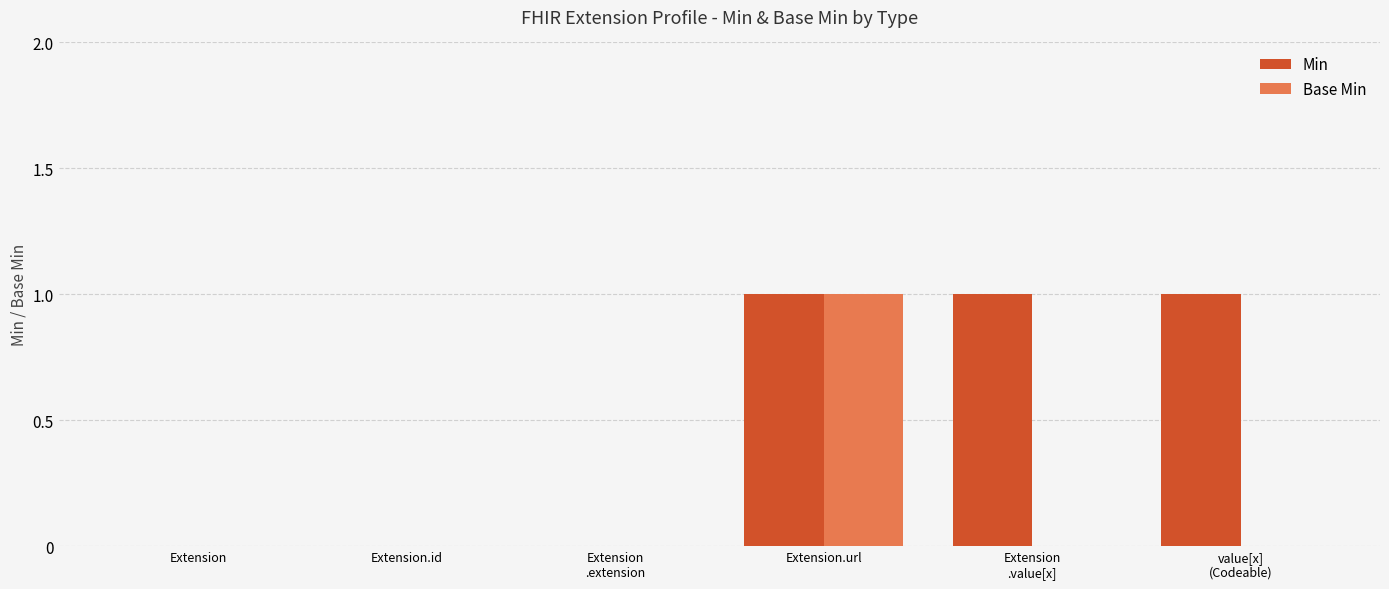

Is it true that Min equals -1 at Extension?

False